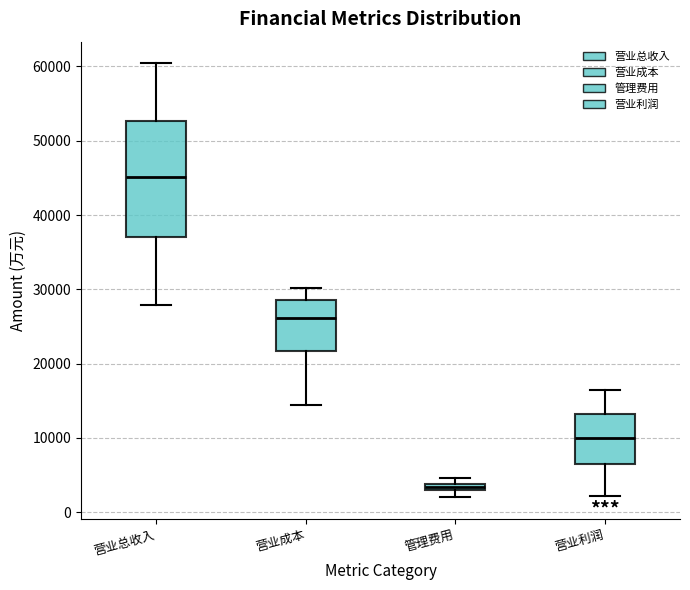

Where is the upper edge of the box for 营业利润 on the y-axis? The values are not printed on the chart, so give them approximately, as read against the axis.

13000